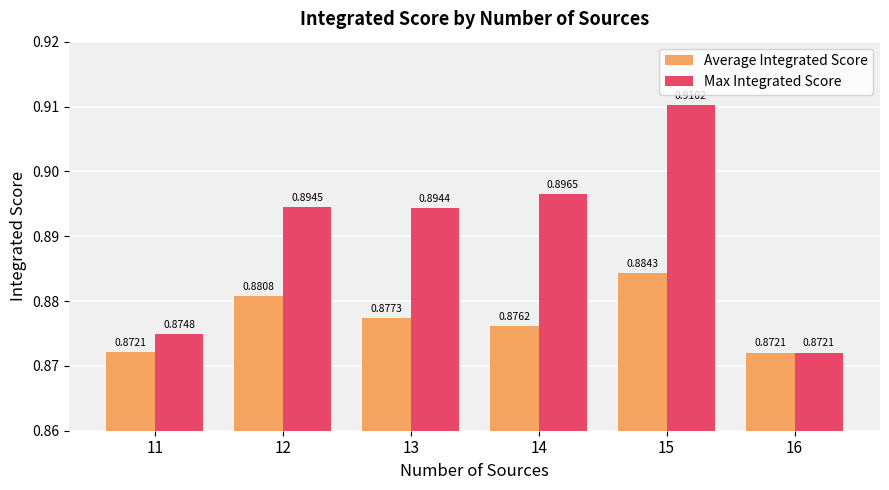

Rank the series by their maximum value, from highest to lowest.

Max Integrated Score, Average Integrated Score